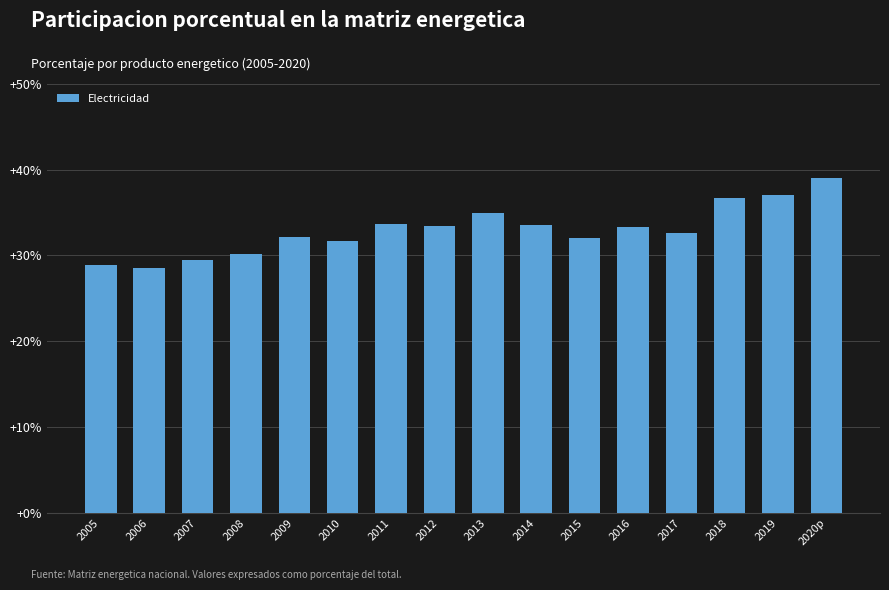

What is the minimum value shown in the chart?

28.6